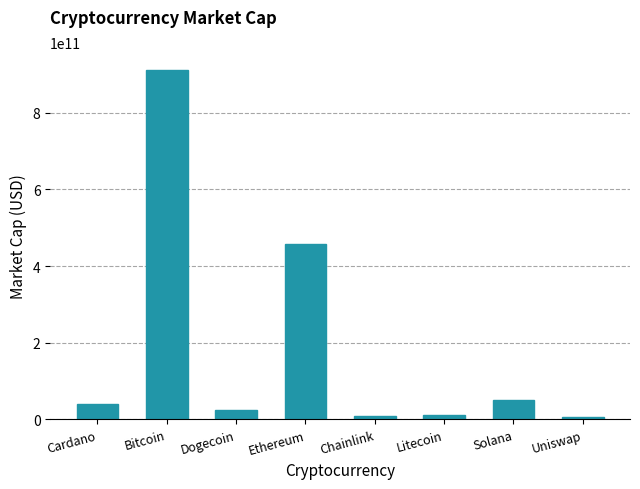

What is the change in value from Cardano to Solana?

+9112597669